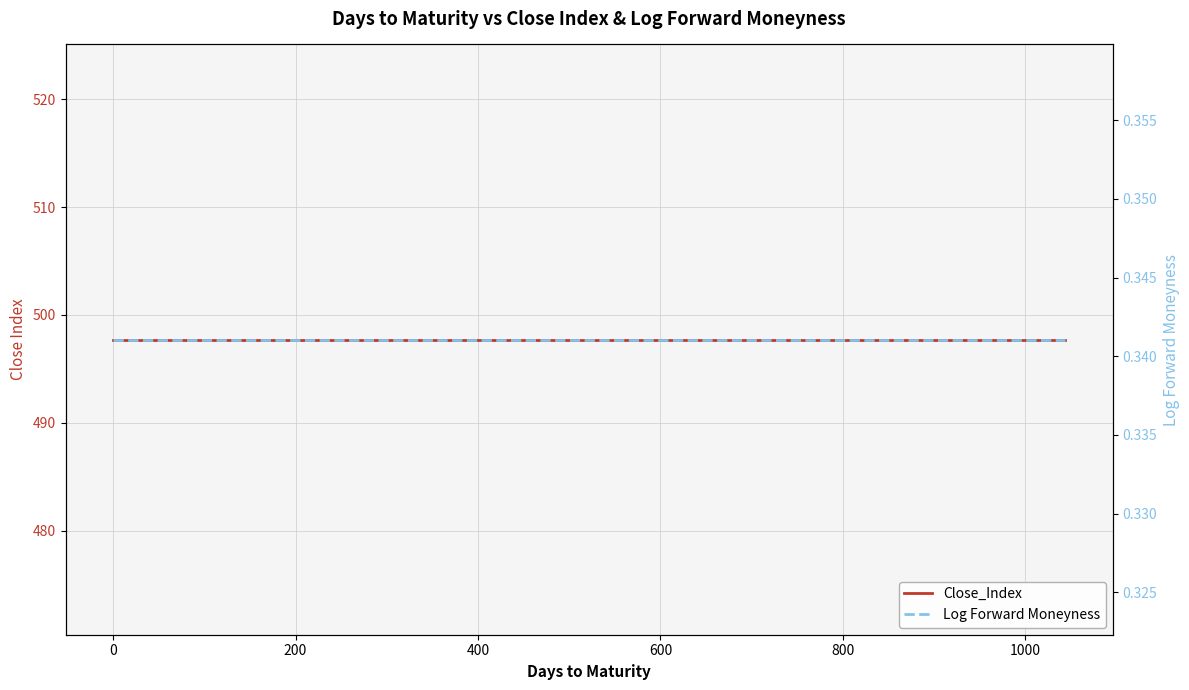

True or false: Close_Index and Log Forward Moneyness intersect in this chart.

False